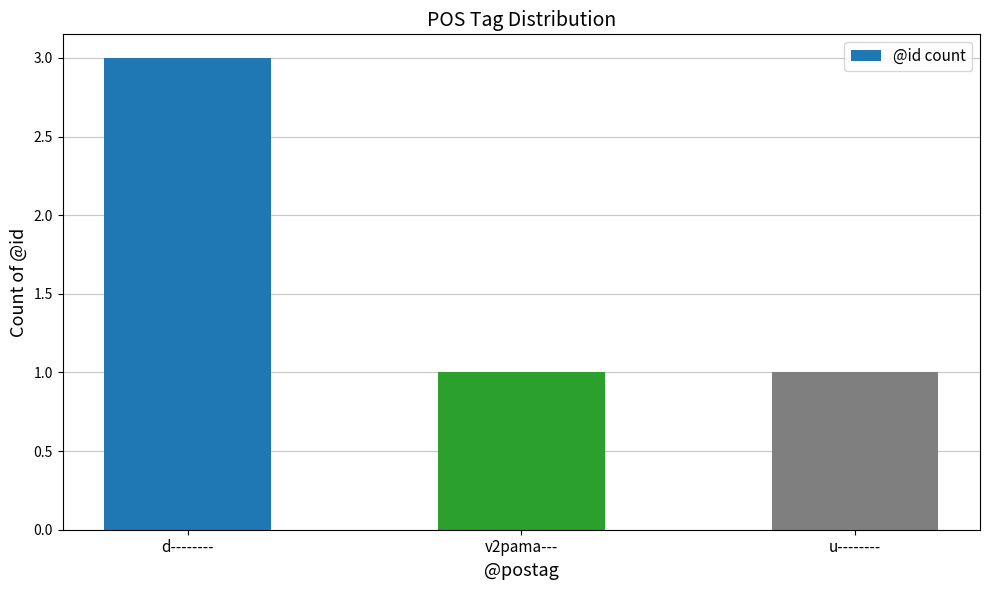

What is the smallest value displayed?

1